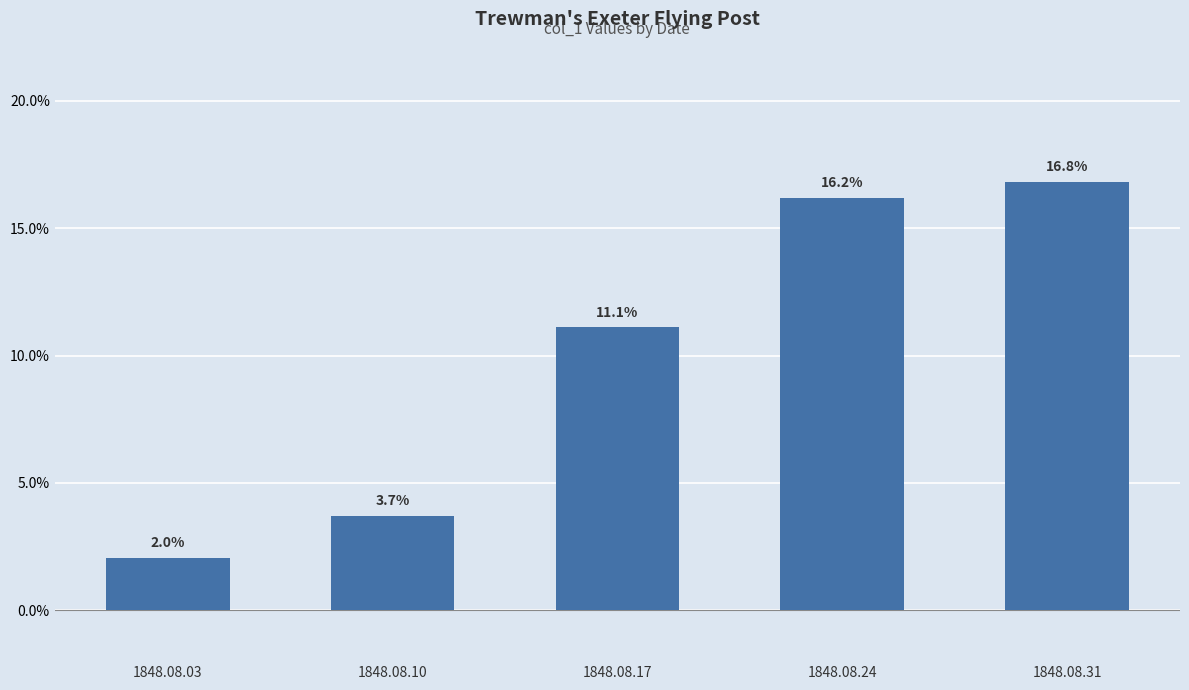

List the labels in order of value, smallest first.

1848.08.03, 1848.08.10, 1848.08.17, 1848.08.24, 1848.08.31